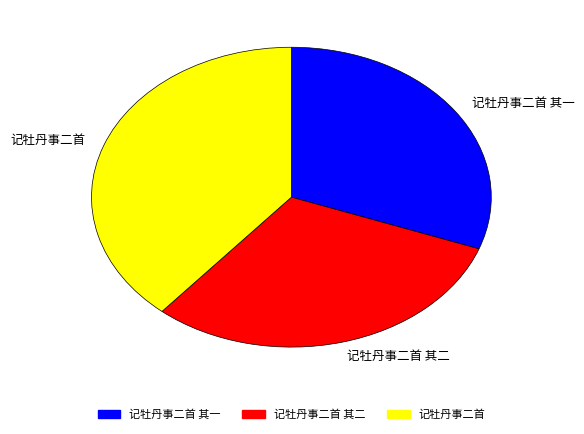

Does 记牡丹事二首 represent more than half of the total?

No